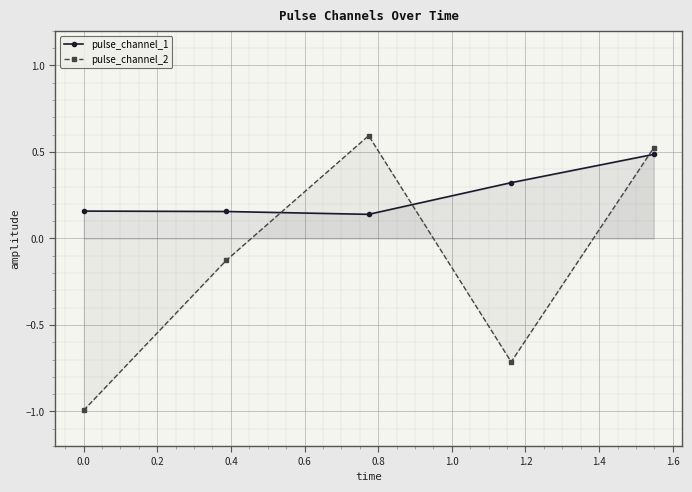

What is the sum of all pulse_channel_2 values?

-0.7